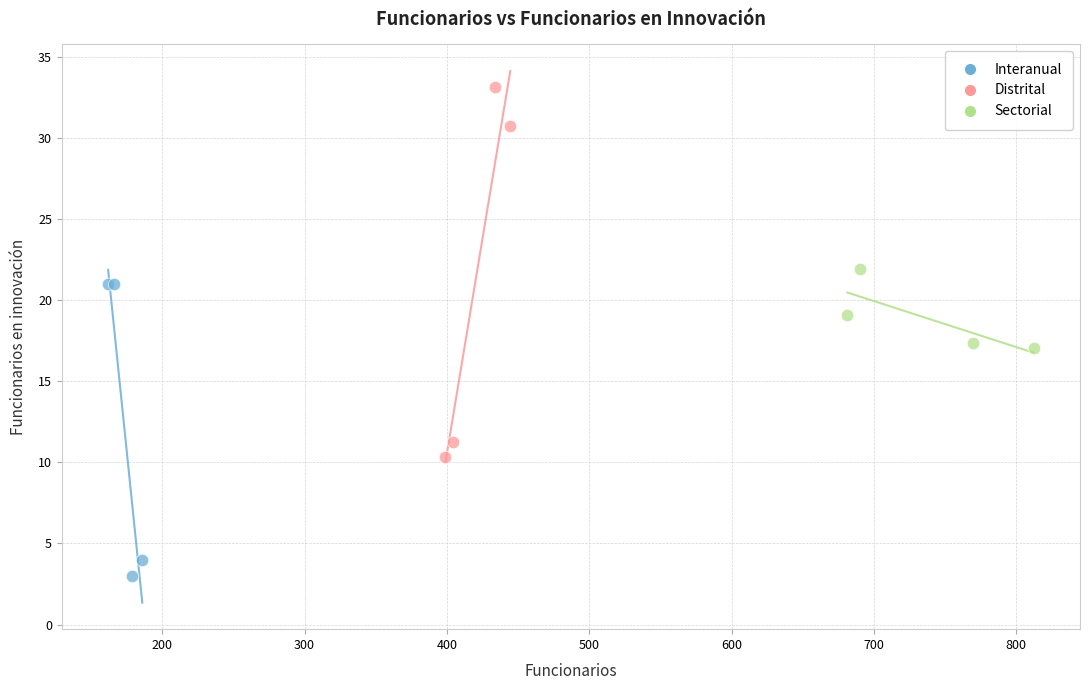

Which series has the largest Y range (max minus min)?

Distrital